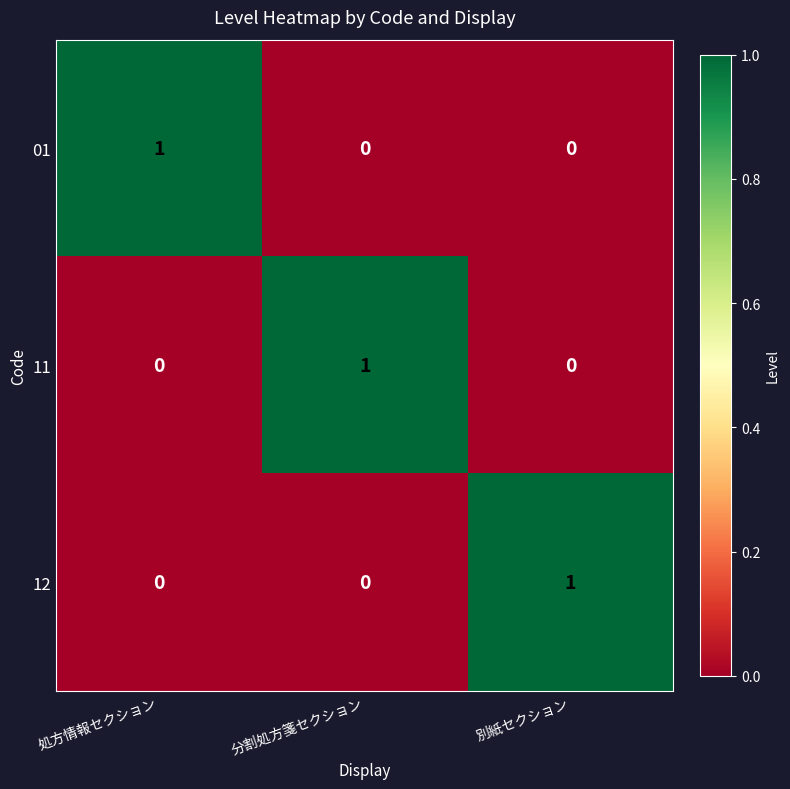

Count the 12 values in the range 0 to 1.

3